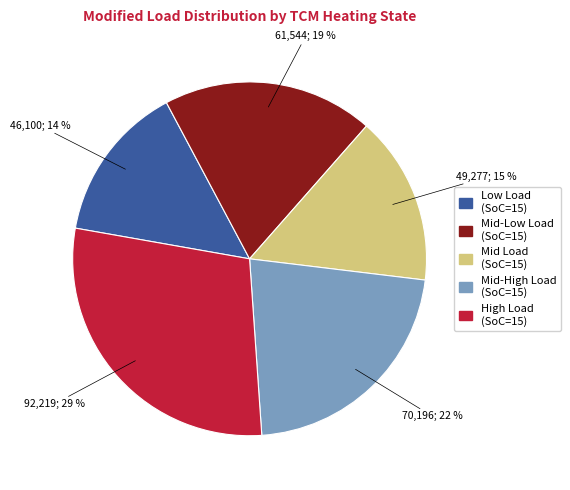

To the nearest percent, what is the average slice percentage?

20%